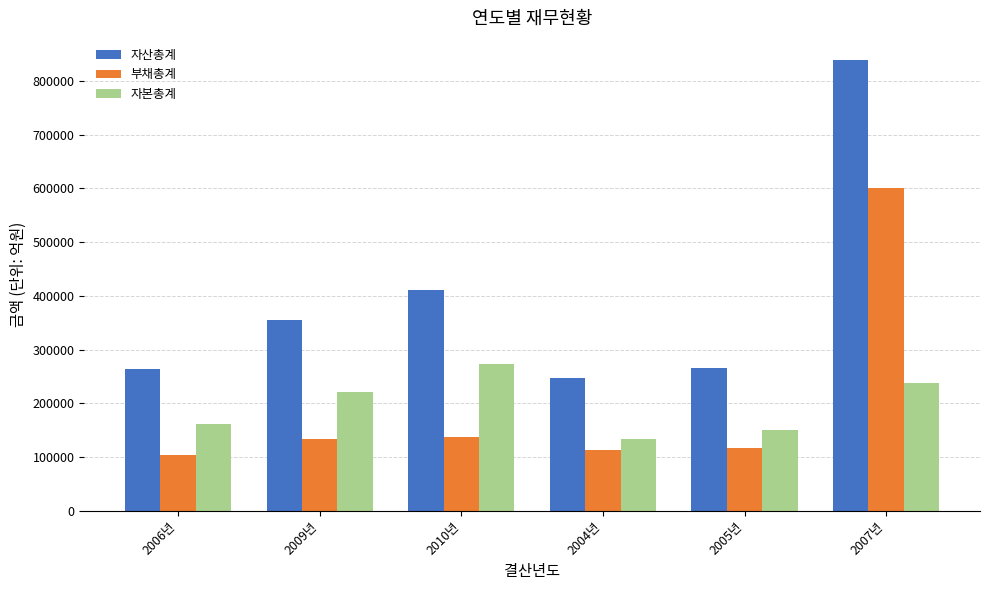

How many data points in 부채총계 are above 134171?

3